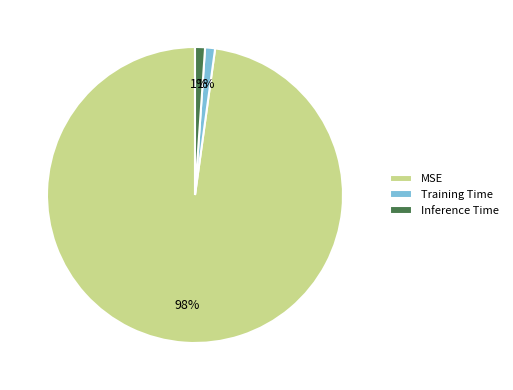

Is it true that MSE is 98% of the pie?

True